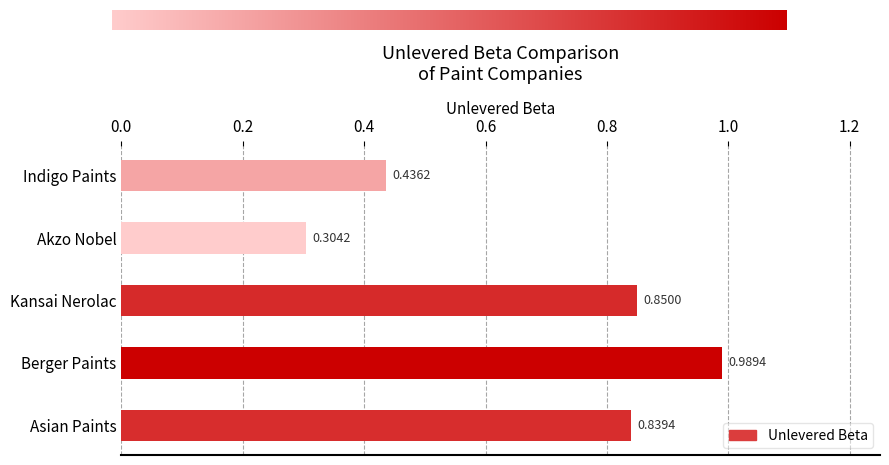

Which label corresponds to the largest value in the chart?

Berger Paints